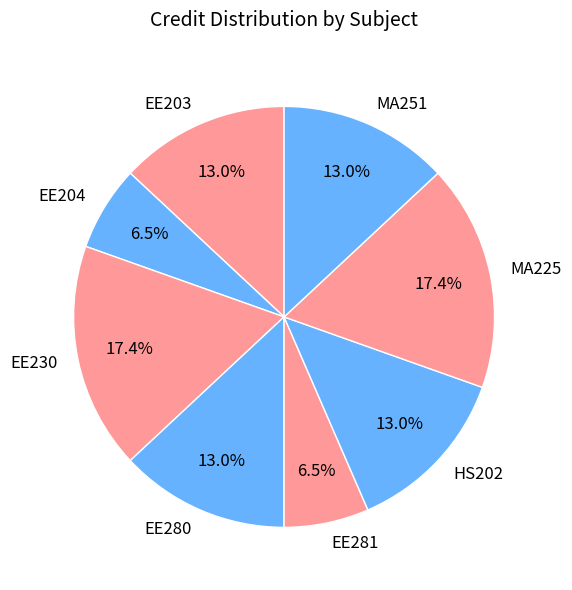

To the nearest percent, what is the difference between the largest and smallest slice percentages?

11%